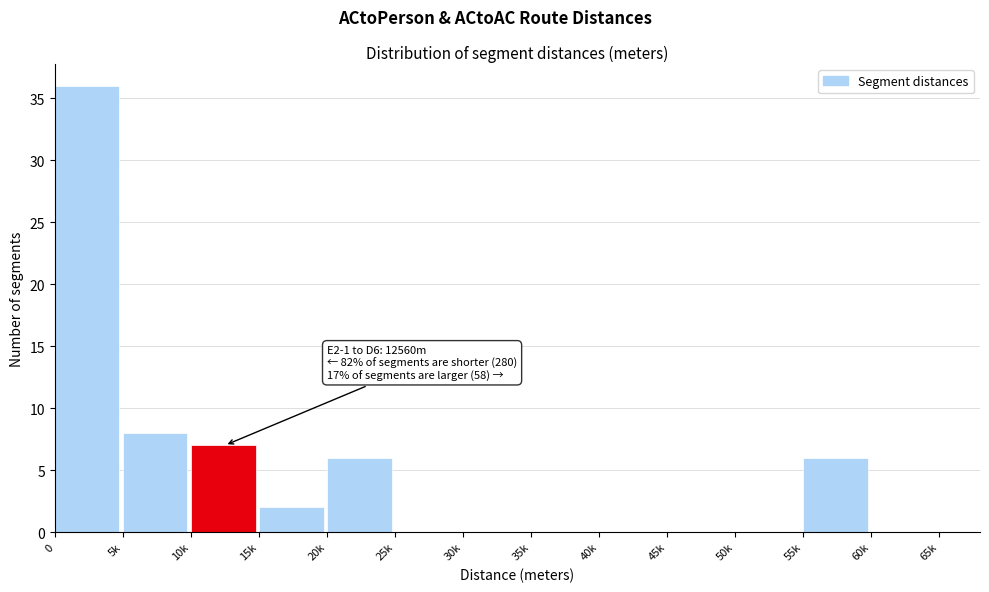

Reading left to right, transcribe all the data shown in this chart.

0=36	5k=8	10k=7	15k=2	20k=6	25k=0	30k=0	35k=0	40k=0	45k=0	50k=0	55k=6	60k=0